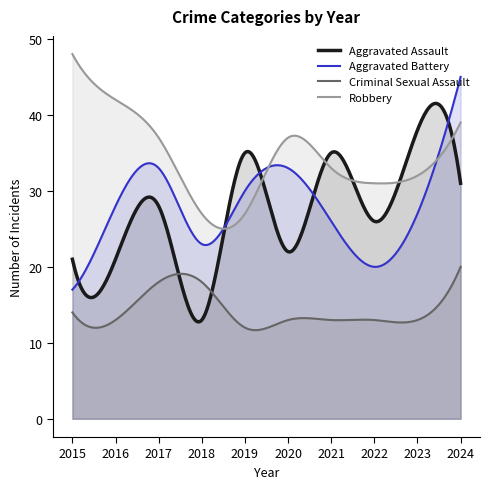

List the series in order of their peak value, highest first.

Robbery, Aggravated Battery, Aggravated Assault, Criminal Sexual Assault